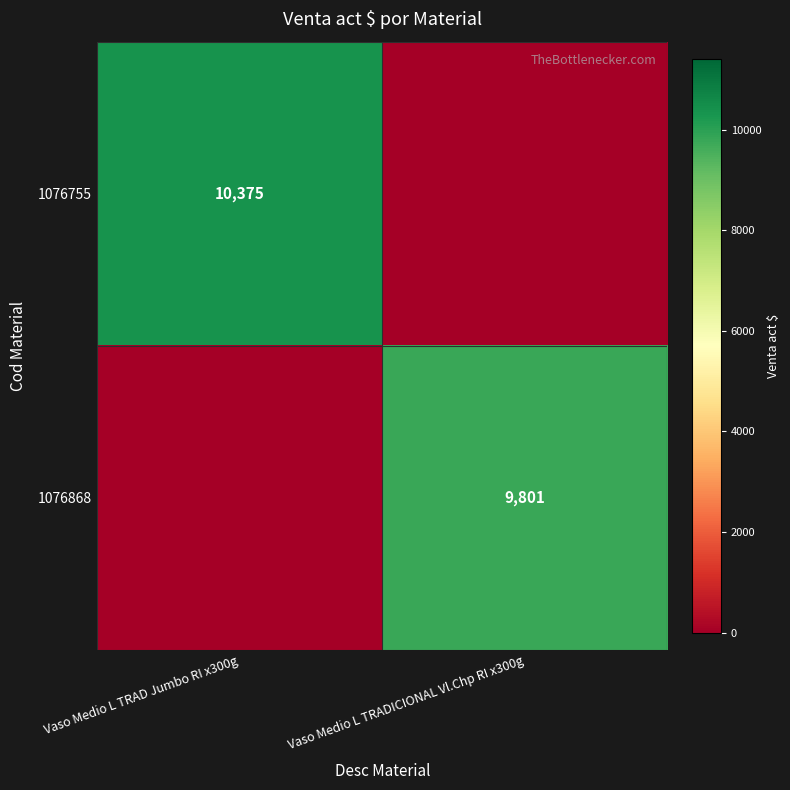

Between Vaso Medio L TRADICIONAL Vl.Chp RI x300g and Vaso Medio L TRAD Jumbo RI x300g, which is larger?

Vaso Medio L TRAD Jumbo RI x300g